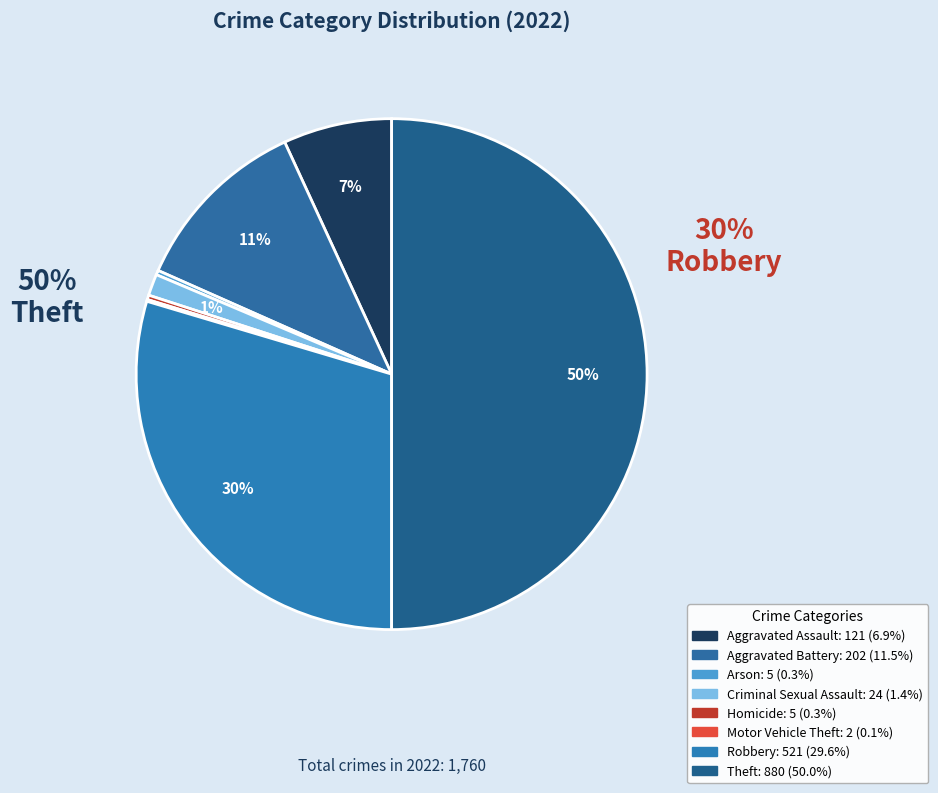

Rank the categories by value from highest to lowest.

Theft, Robbery, Aggravated Battery, Aggravated Assault, Criminal Sexual Assault, Arson, Homicide, Motor Vehicle Theft